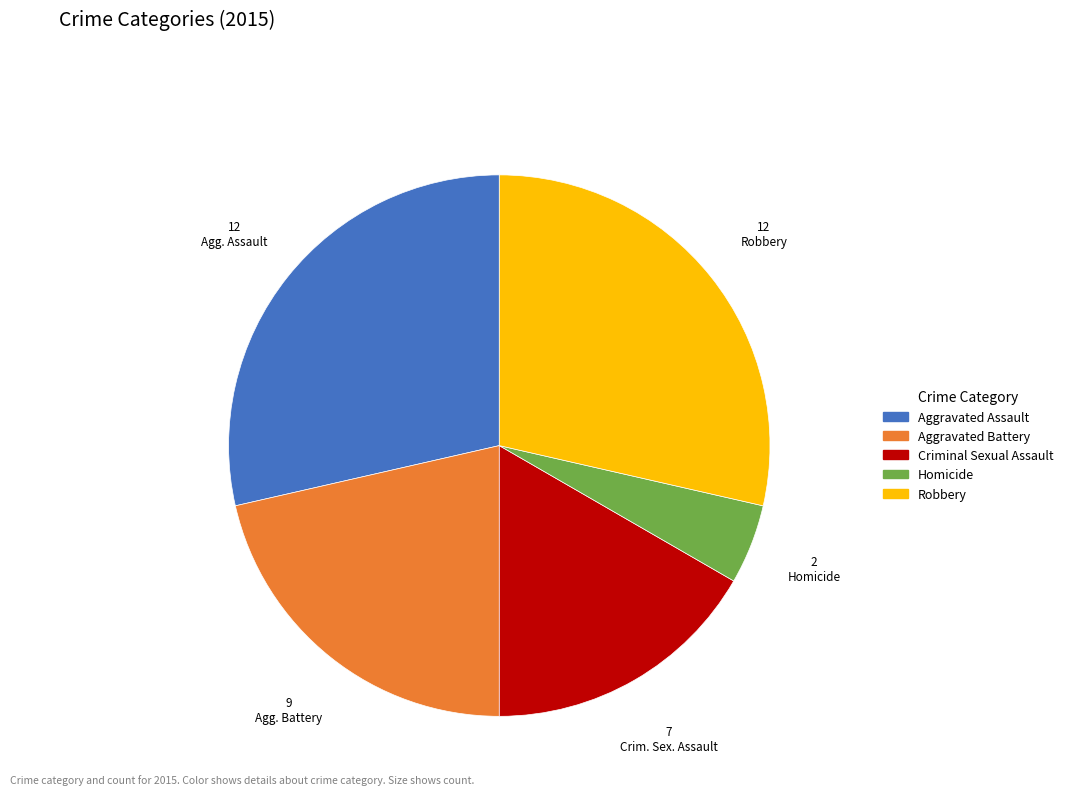

True or false: Homicide accounts for 20% of the total.

False